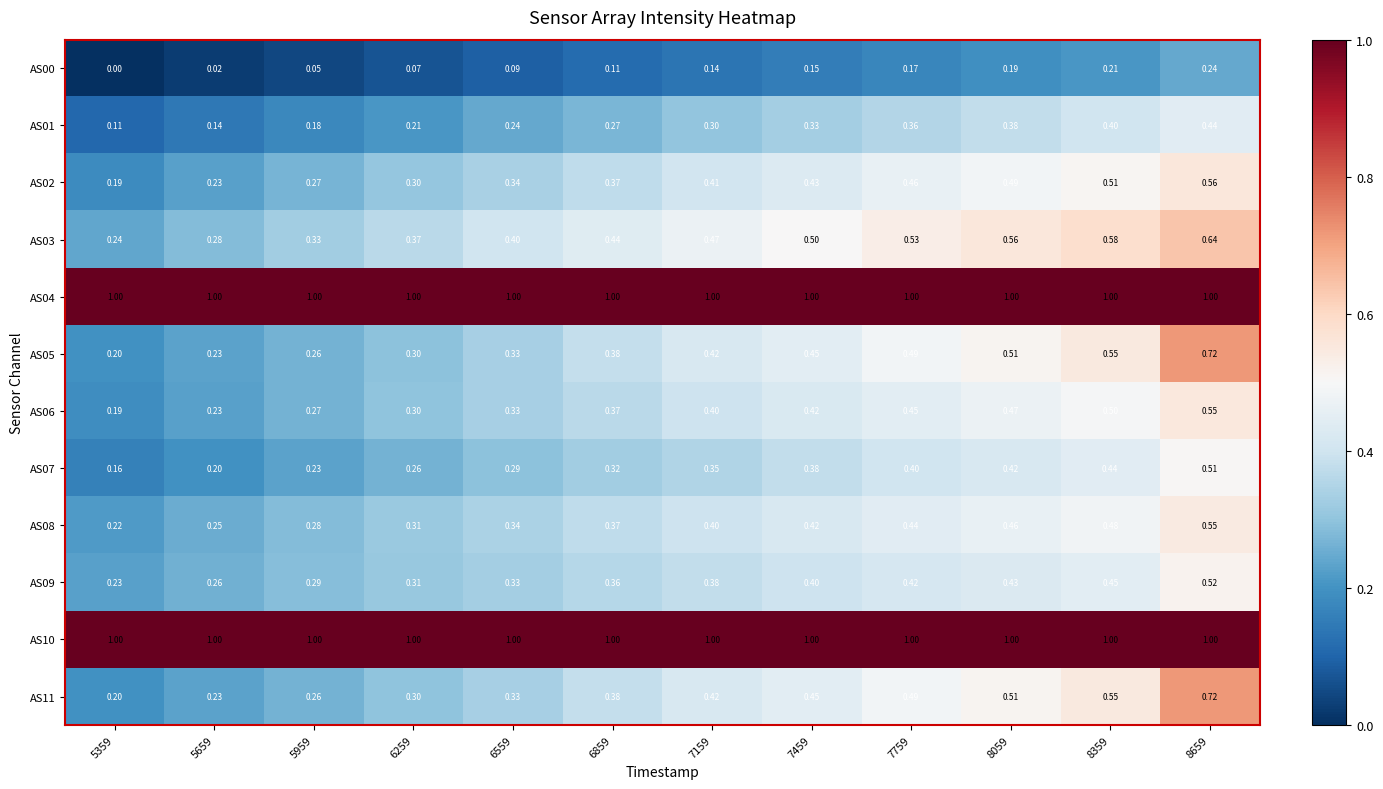

Is the value of AS08 at 7459 greater than the value of AS11 at 8059?

No